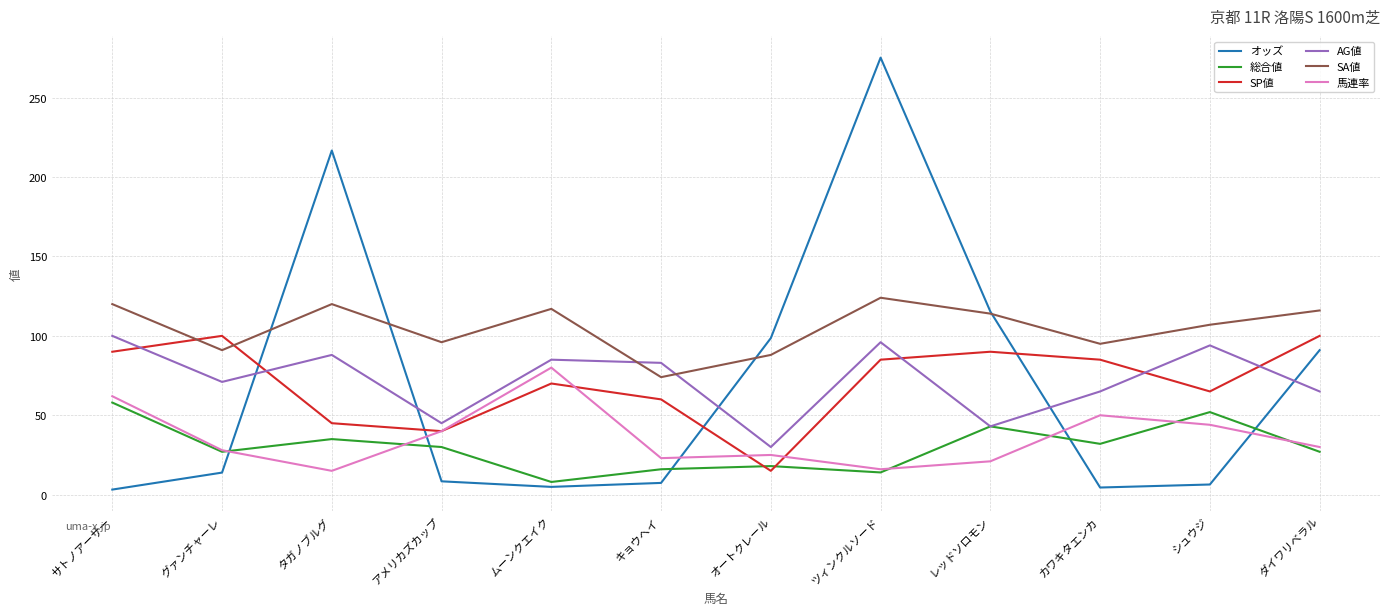

Where is the first local minimum for SP値?

アメリカズカップ